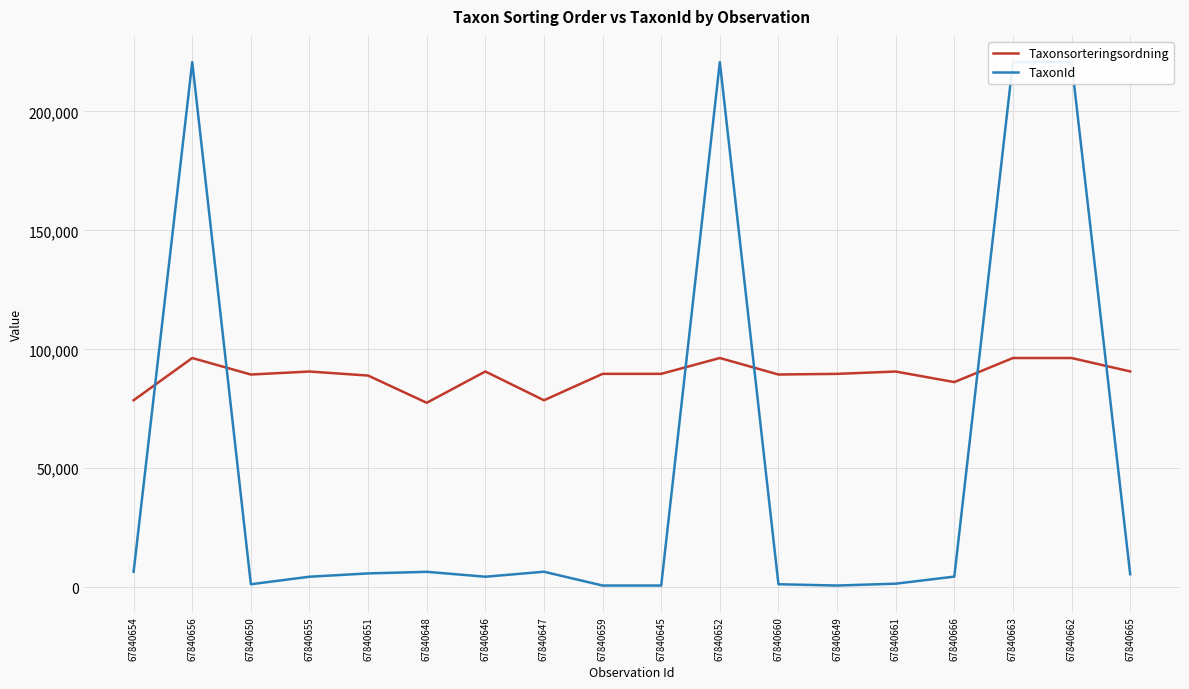

Rank the categories by TaxonId value from lowest to highest.

67840659, 67840645, 67840649, 67840650, 67840660, 67840661, 67840655, 67840646, 67840666, 67840665, 67840651, 67840648, 67840654, 67840647, 67840656, 67840652, 67840663, 67840662